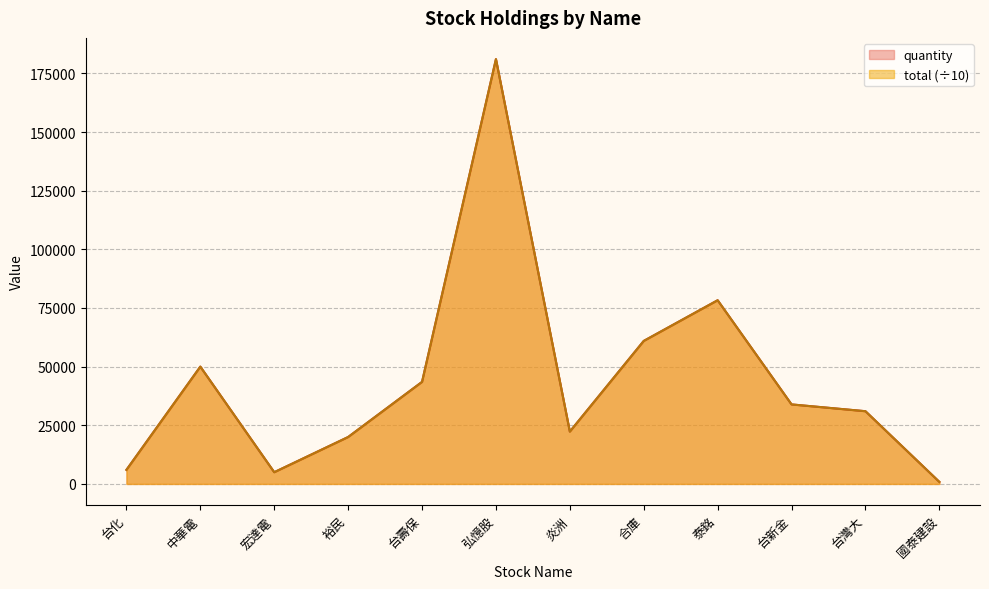

At which category is the sum across all series the highest?

弘憶股